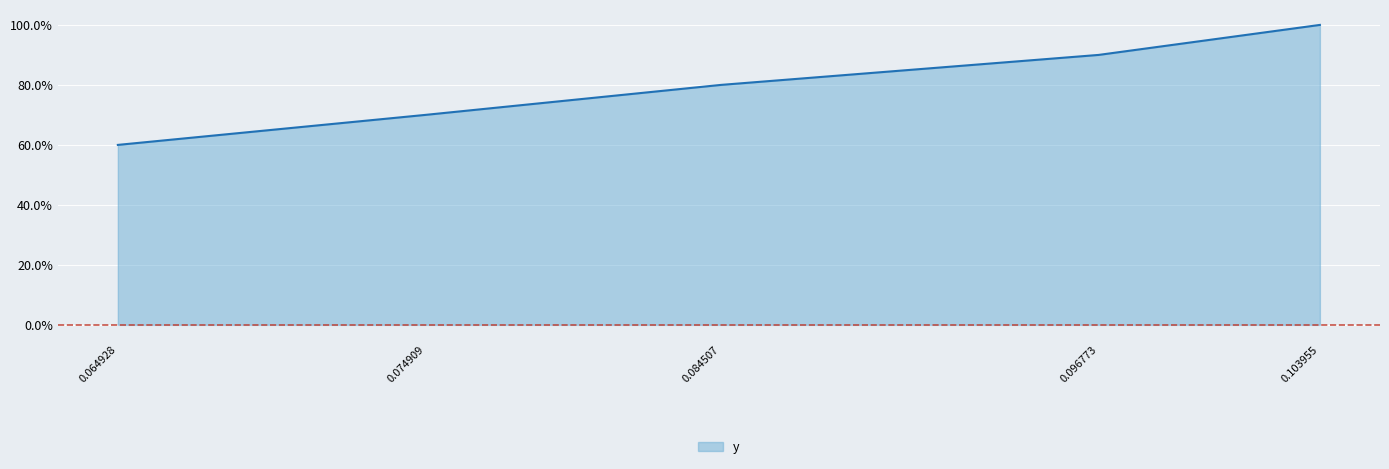

Reading right to left, what are all the values shown in this chart?

0.064928=0.6	0.074909=0.7	0.084507=0.8	0.096773=0.9	0.103955=1.0